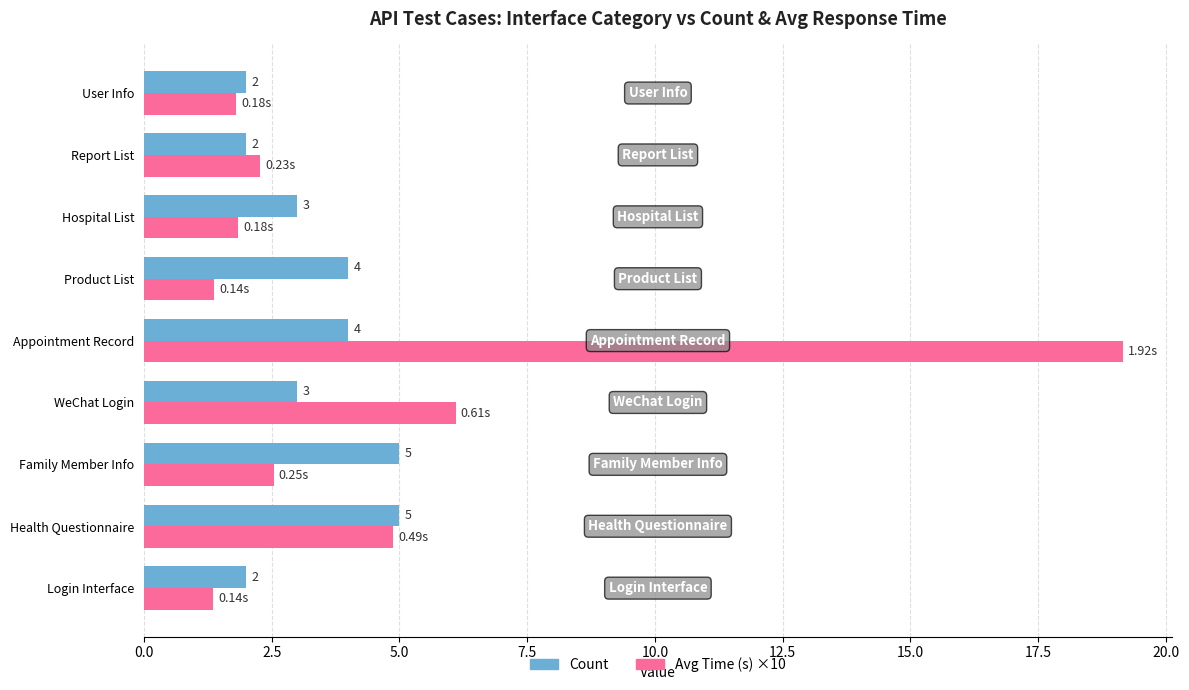

What is the difference between the second highest and second lowest values in the Avg Time (s) ×10 series?

4.7